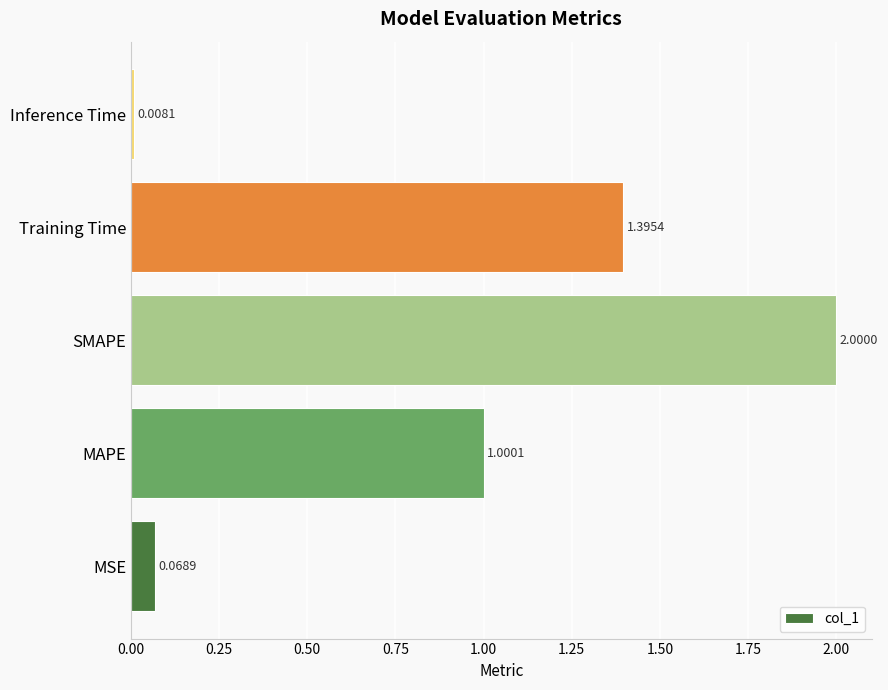

What is the difference between the second highest and second lowest values?

1.3